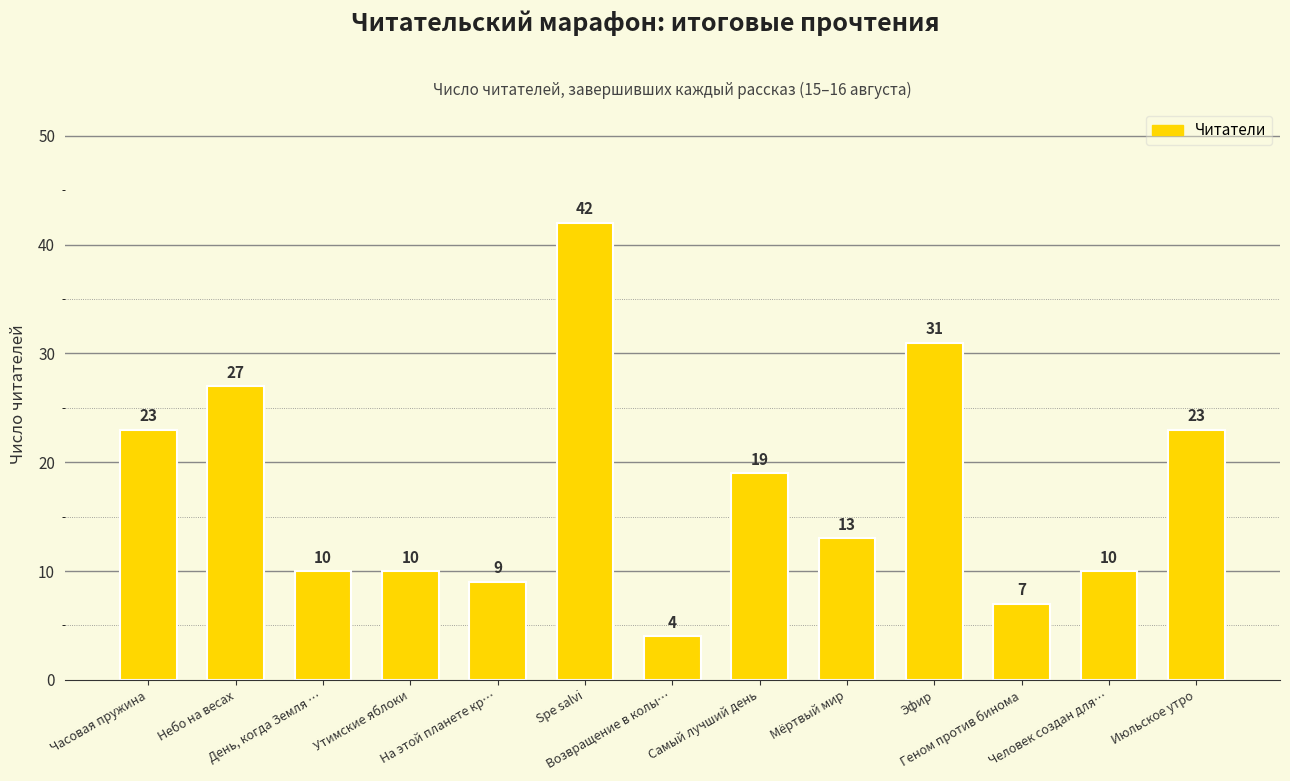

Approximately how many times larger is the value at Человек создан для… compared to Утимские яблоки?

1.0